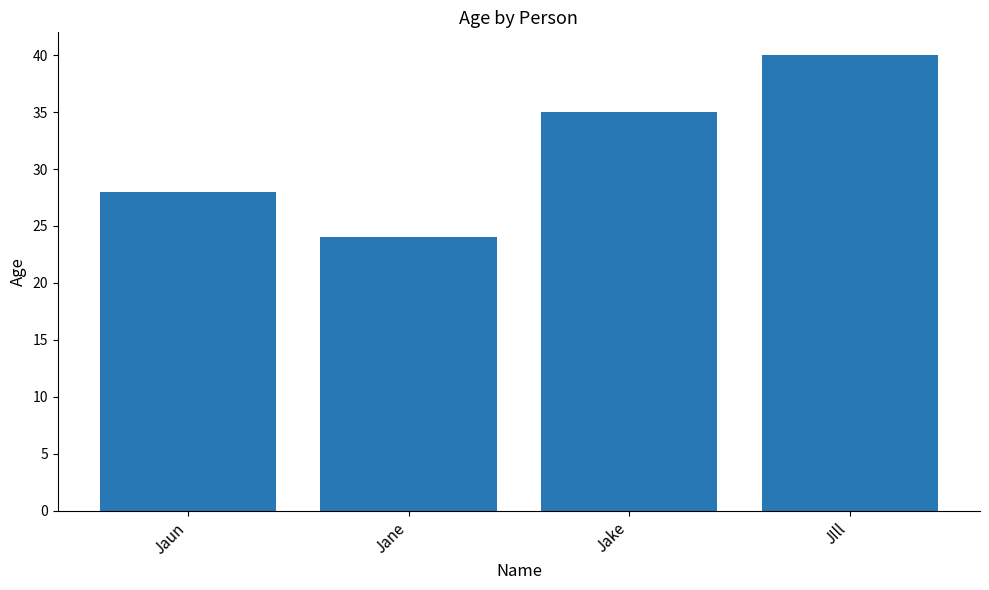

The value at JIll is 40. True or false?

True